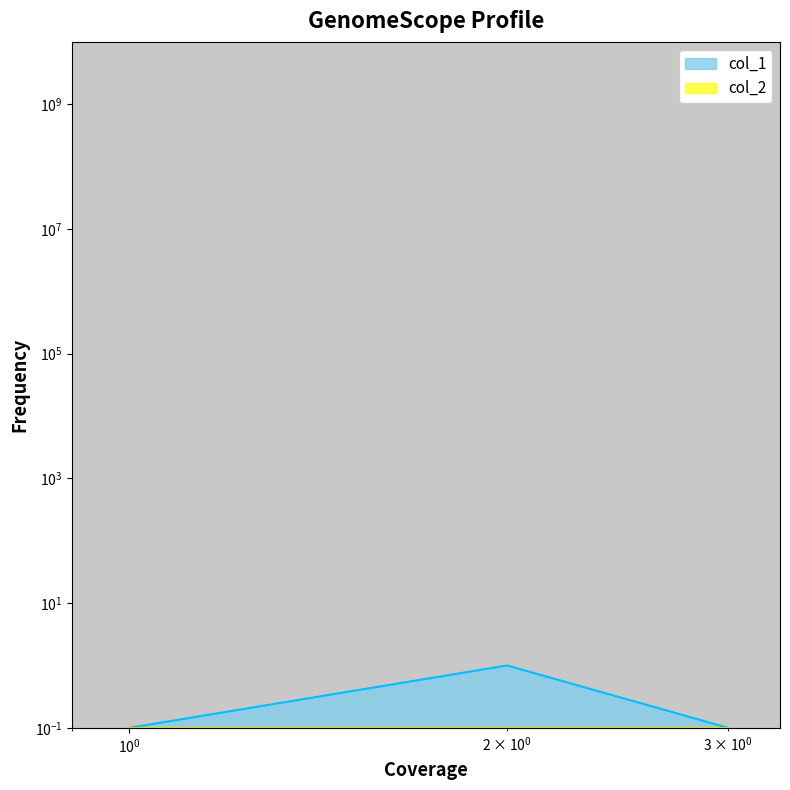

Count the values in the range 0 to 1.

3